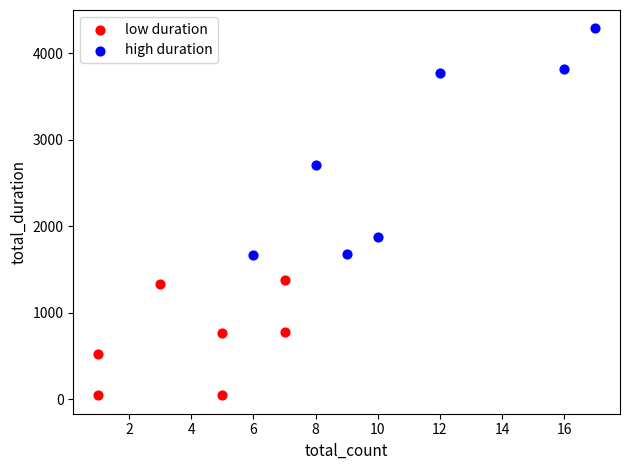

Which series contains the highest Y value?

high duration